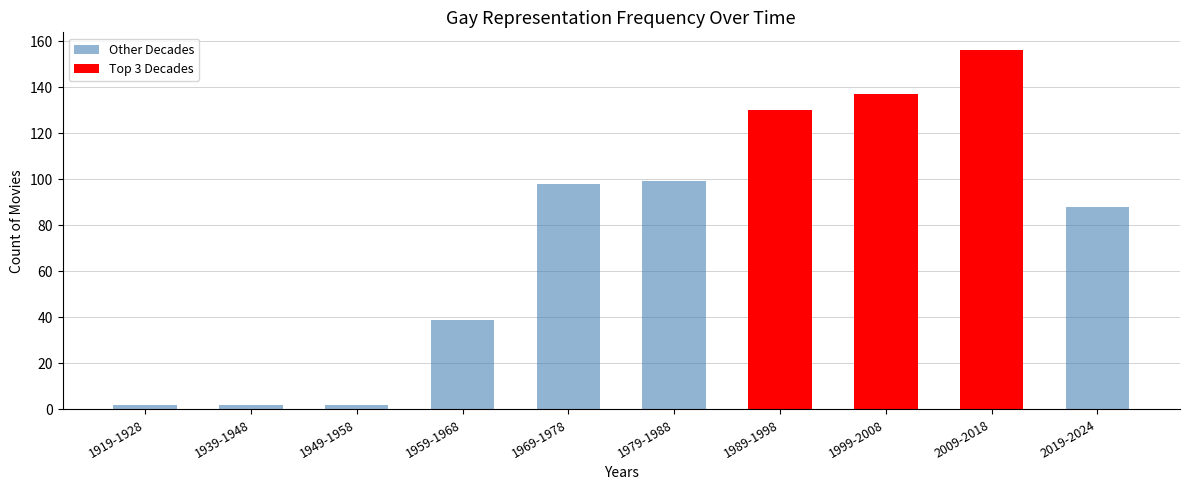

How many bars are there in total?

10